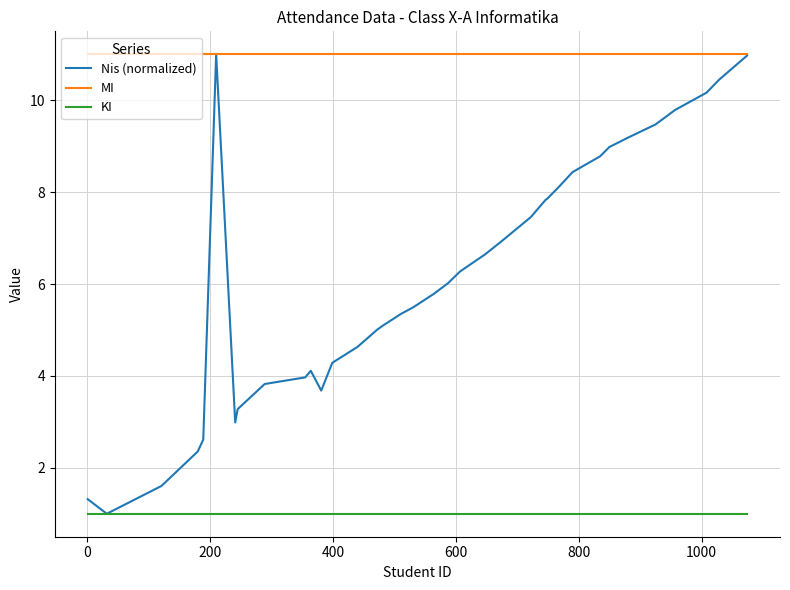

At how many categories does at least one series exceed 5?

36